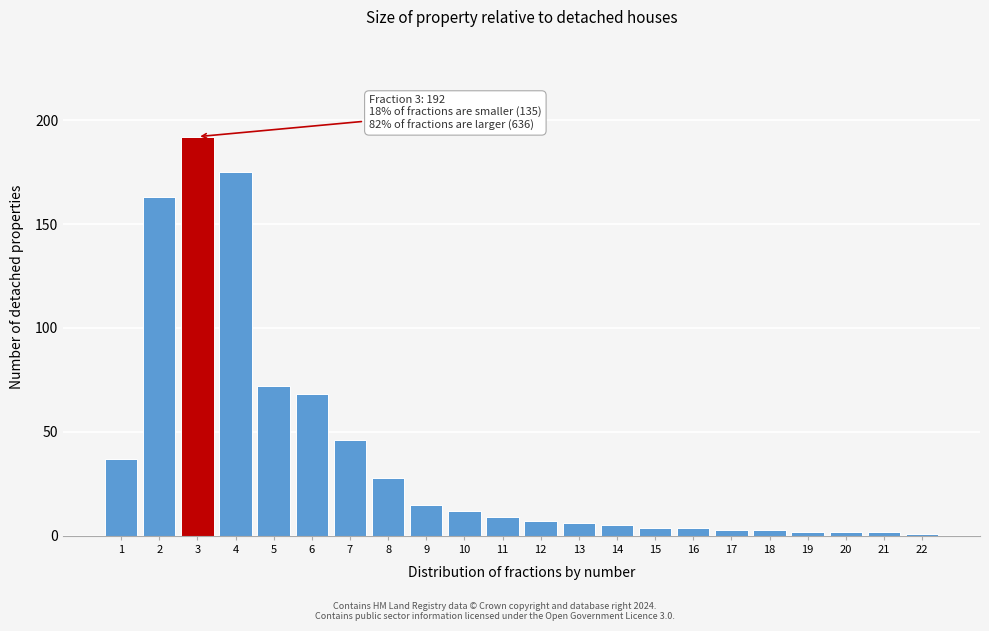

Reading left to right, what are all the values shown in this chart?

1=37	2=163	3=192	4=175	5=72	6=68	7=46	8=28	9=15	10=12	11=9	12=7	13=6	14=5	15=4	16=4	17=3	18=3	19=2	20=2	21=2	22=1